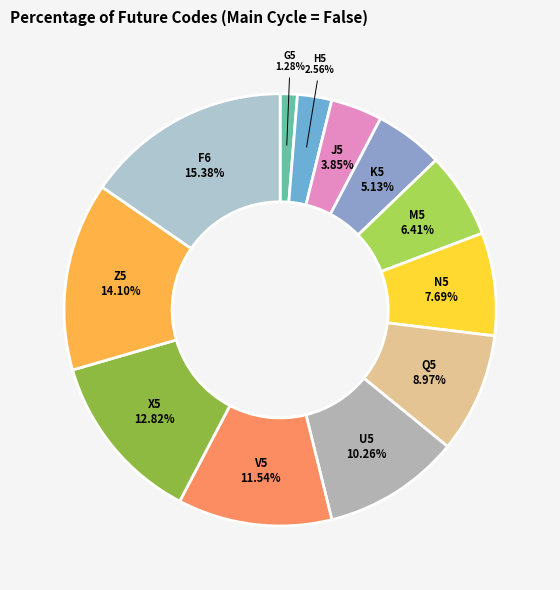

What is the total percentage of F6 and V5?

26.9%